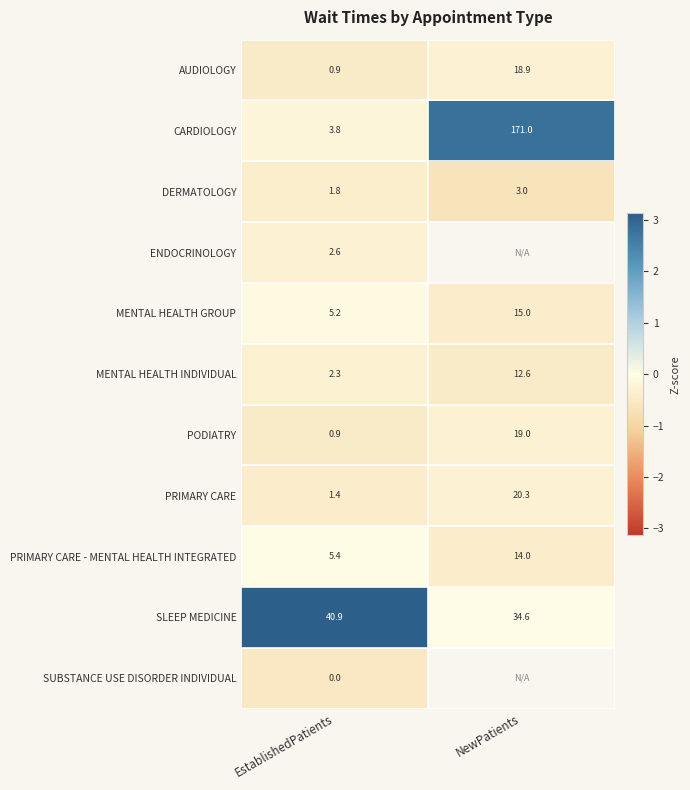

How many data points does each series have?

2